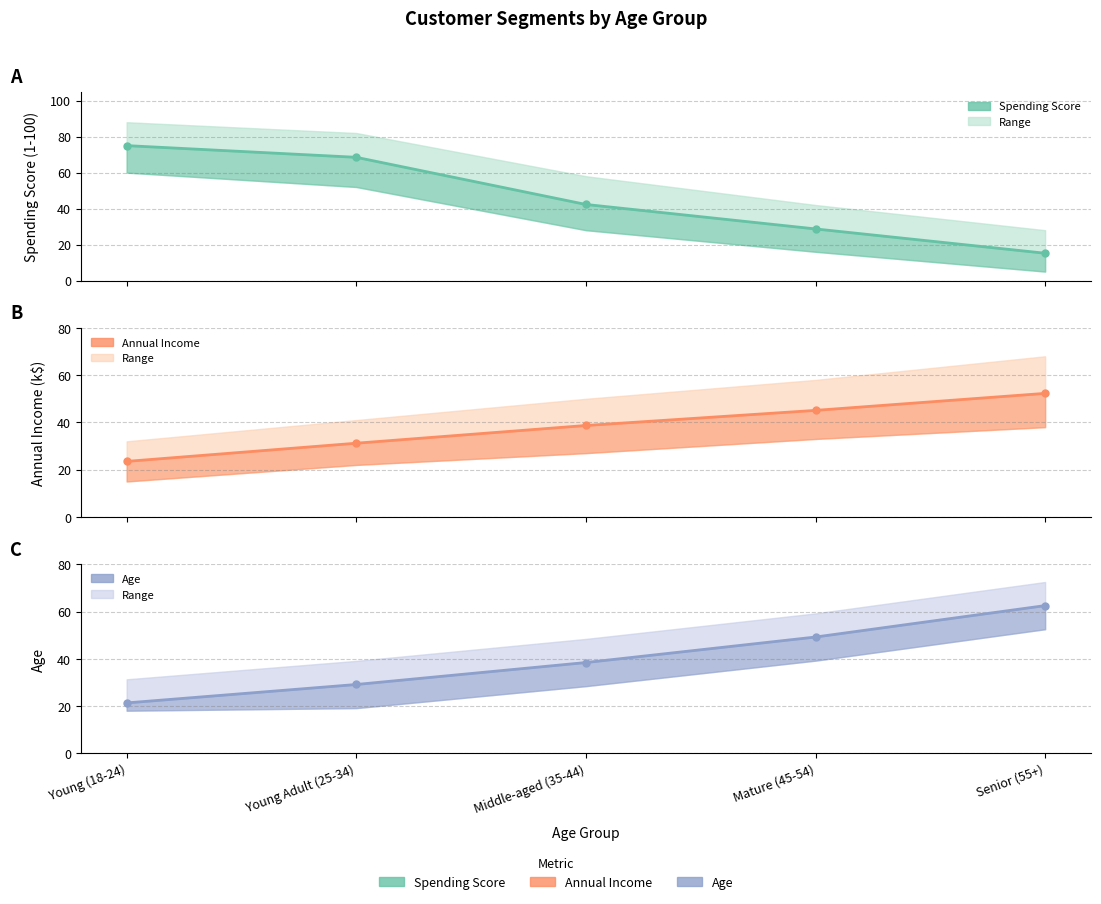

Which series changed the most between Young Adult (25-34) and Mature (45-54)?

Avg Spending Score